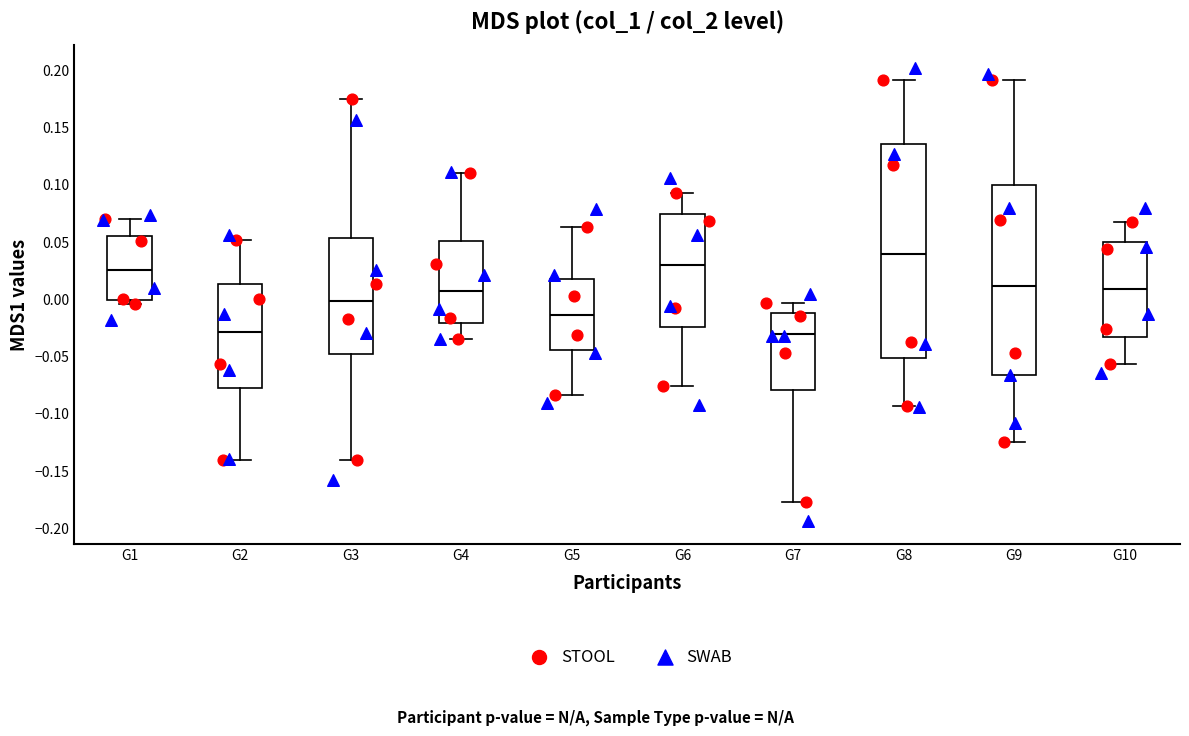

Reading left to right, read every box against the y-axis: the position of its median line, the range the box covers, and the ends of its whiskers. The values are not printed on the chart, so give them approximately, as read against the axis.

G1: median 0.025, box 0.000 to 0.055, whiskers -0.005 to 0.070
G2: median -0.030, box -0.080 to 0.015, whiskers -0.140 to 0.050
G3: median 0.000, box -0.050 to 0.055, whiskers -0.140 to 0.175
G4: median 0.005, box -0.020 to 0.050, whiskers -0.035 to 0.110
G5: median -0.015, box -0.045 to 0.020, whiskers -0.085 to 0.065
G6: median 0.030, box -0.025 to 0.075, whiskers -0.075 to 0.090
G7: median -0.030, box -0.080 to -0.010, whiskers -0.175 to -0.005
G8: median 0.040, box -0.050 to 0.135, whiskers -0.095 to 0.190
G9: median 0.010, box -0.065 to 0.100, whiskers -0.125 to 0.190
G10: median 0.010, box -0.035 to 0.050, whiskers -0.055 to 0.065